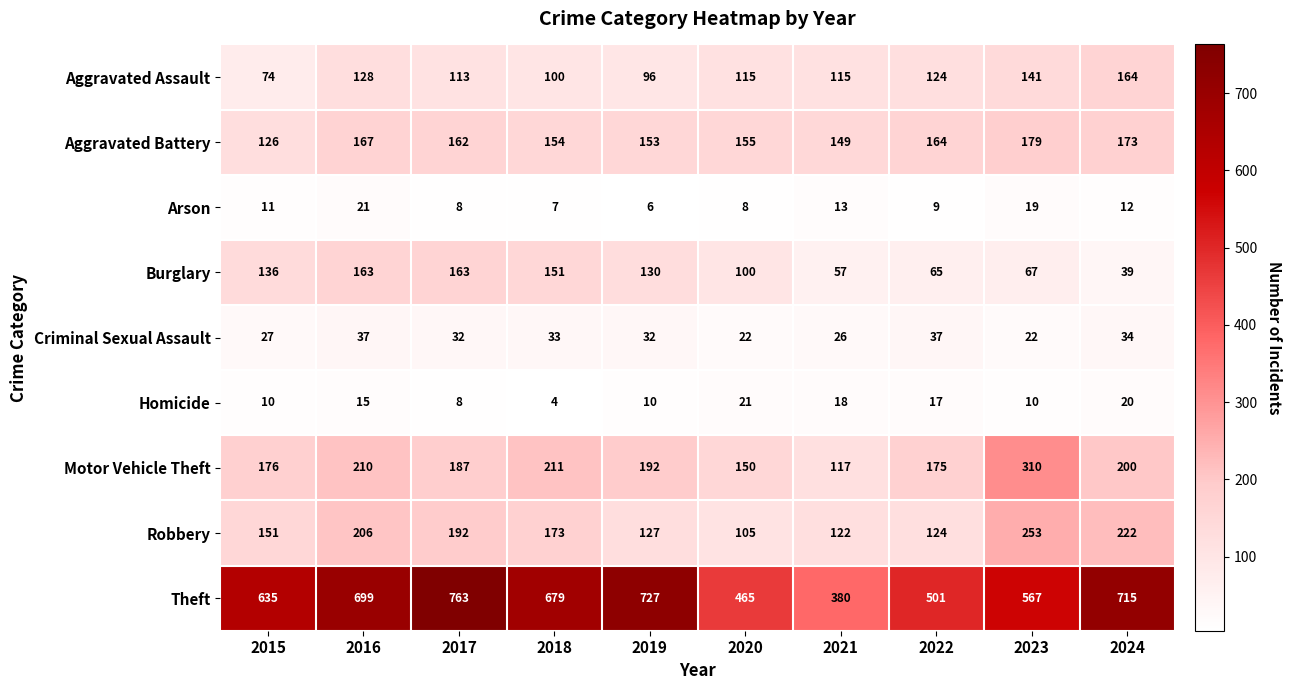

What is the difference between the Burglary values at 2023 and 2016?

96